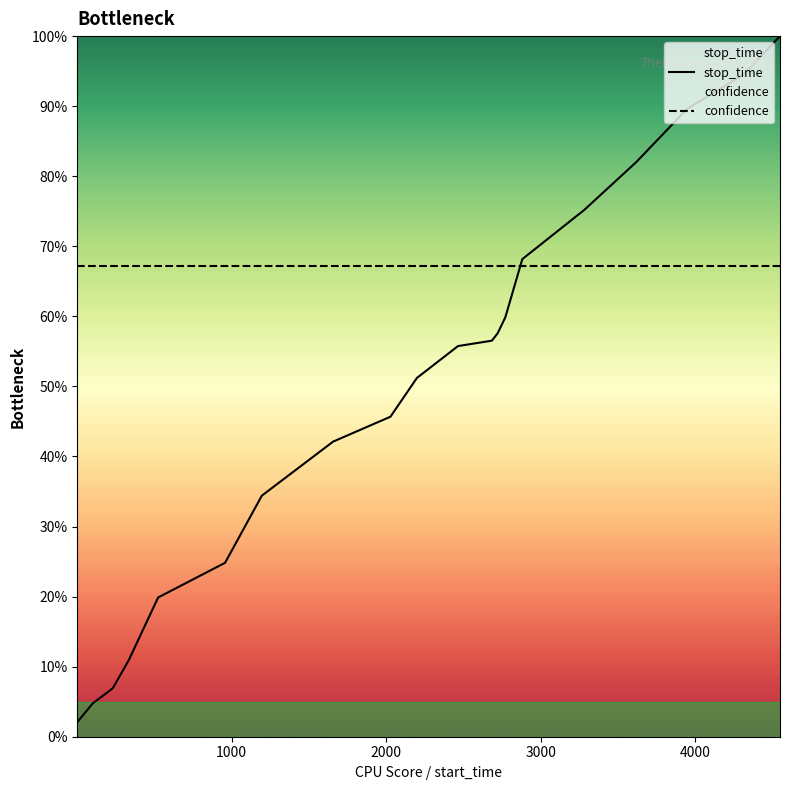

True or false: confidence has a value of 0.7 at 14.

True